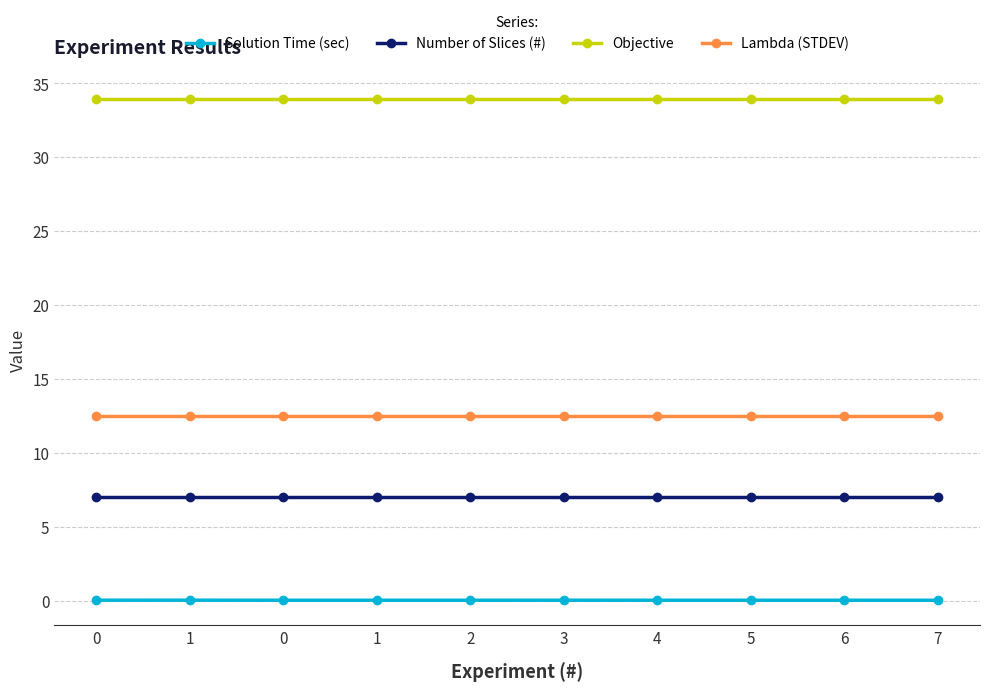

How many data points does each series have?

10